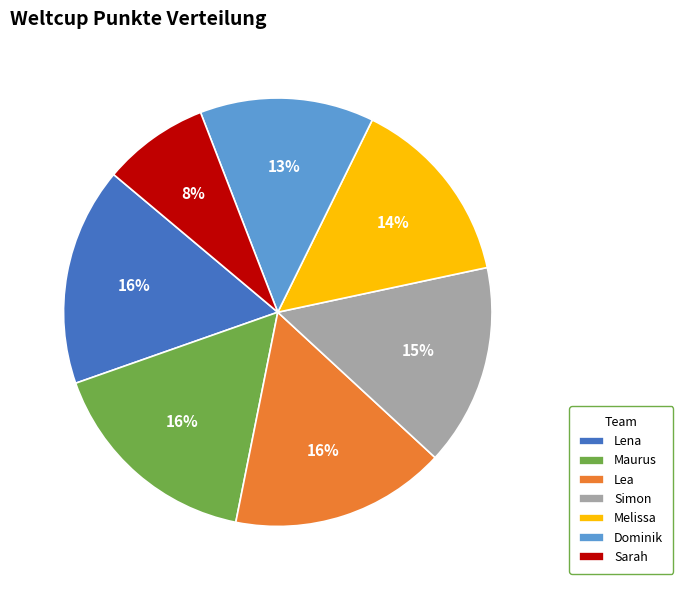

Which slice is the smallest?

Sarah